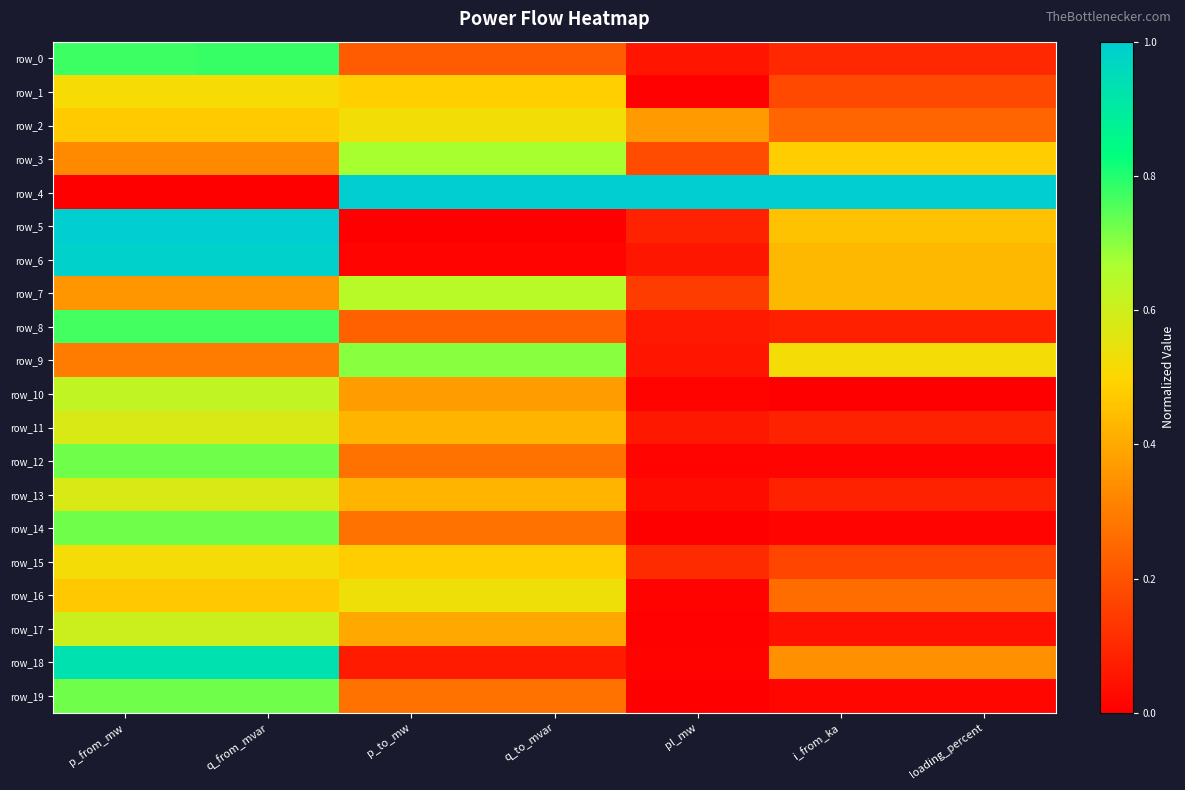

Which series has the largest total across all categories?

row_4